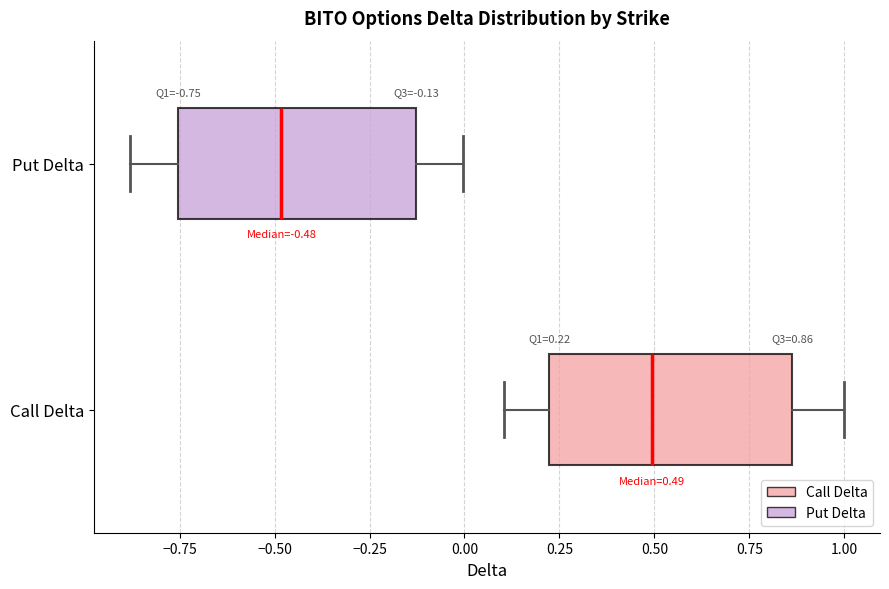

Which box has the furthest to the left median line?

Put Delta